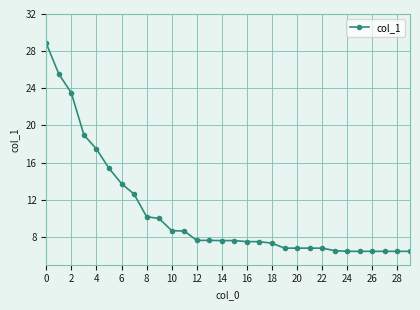

How many values are below 7?

11